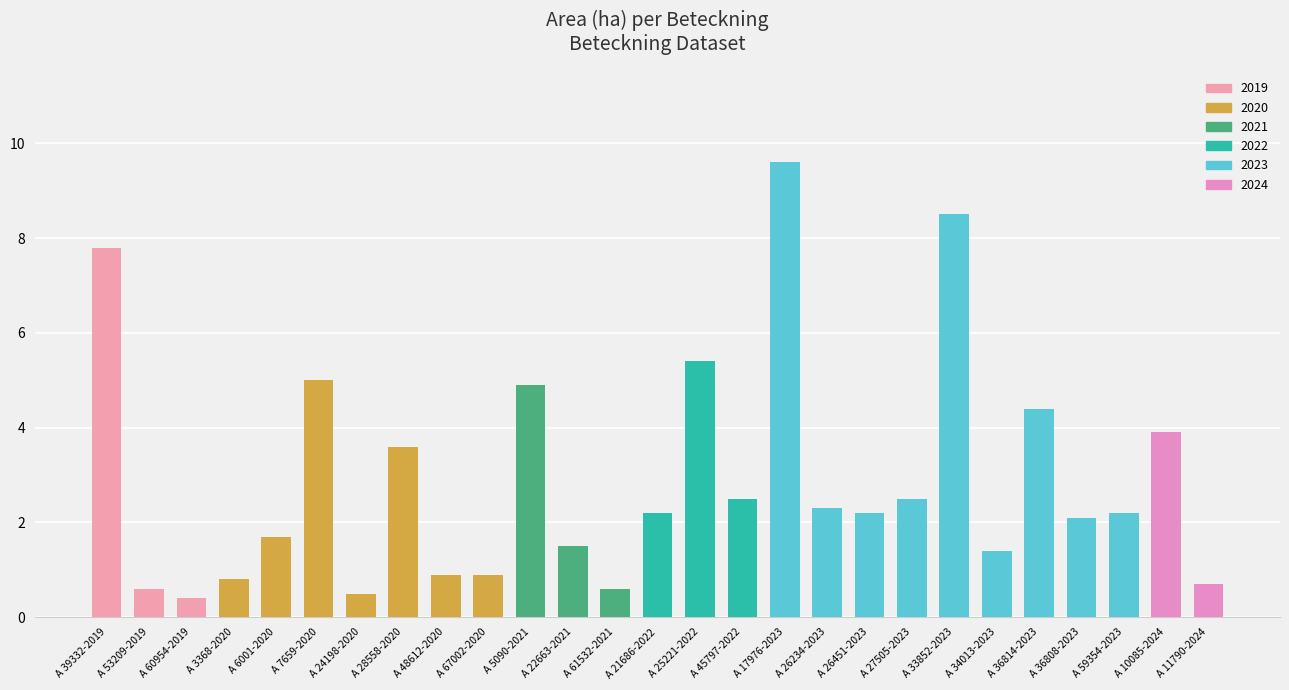

What is the label of the 10th bar from the right?

A 26234-2023